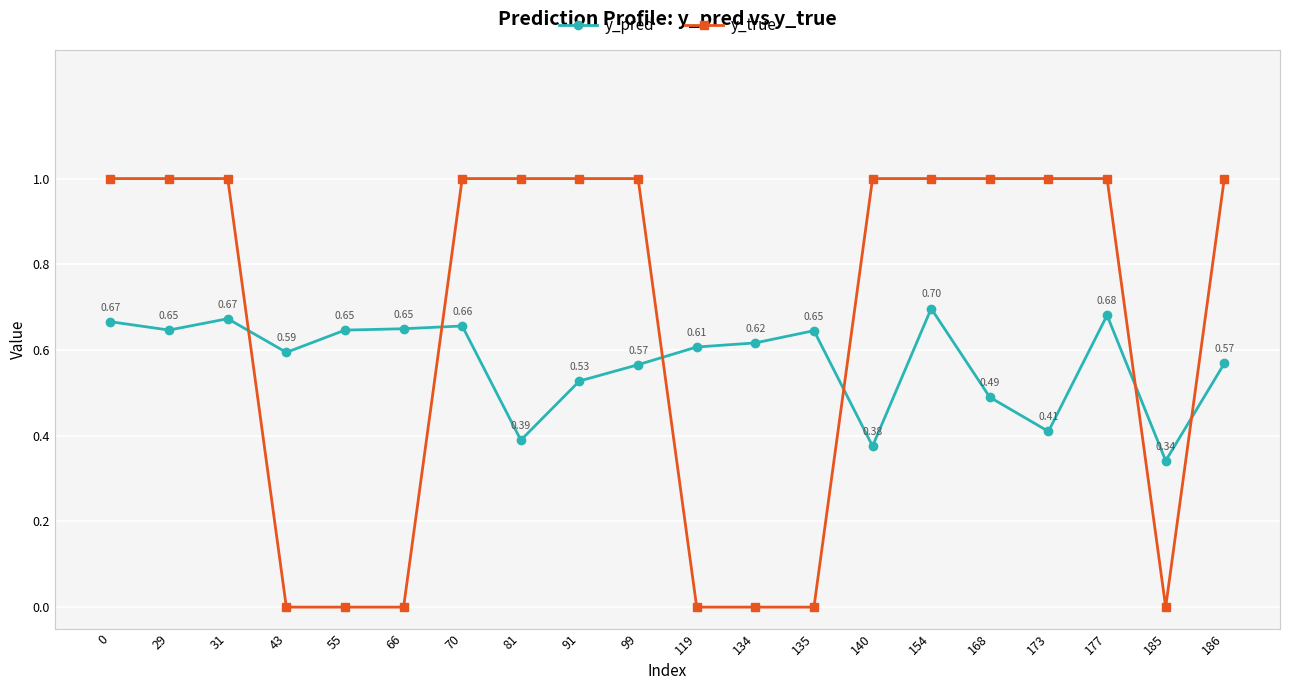

At which category is the sum across all series the highest?

154